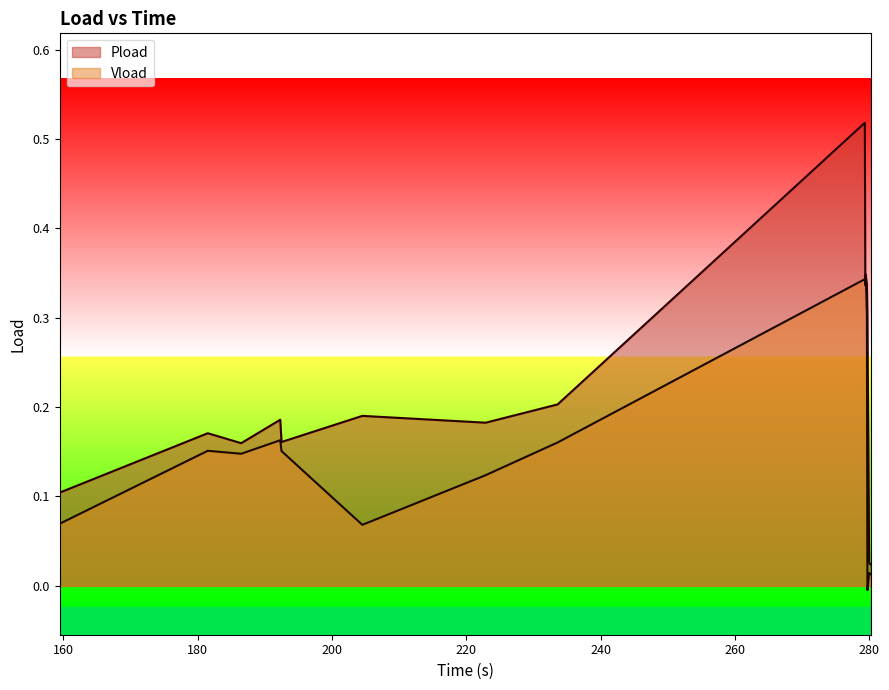

Rank the series by their average value, from lowest to highest.

Vload, Pload